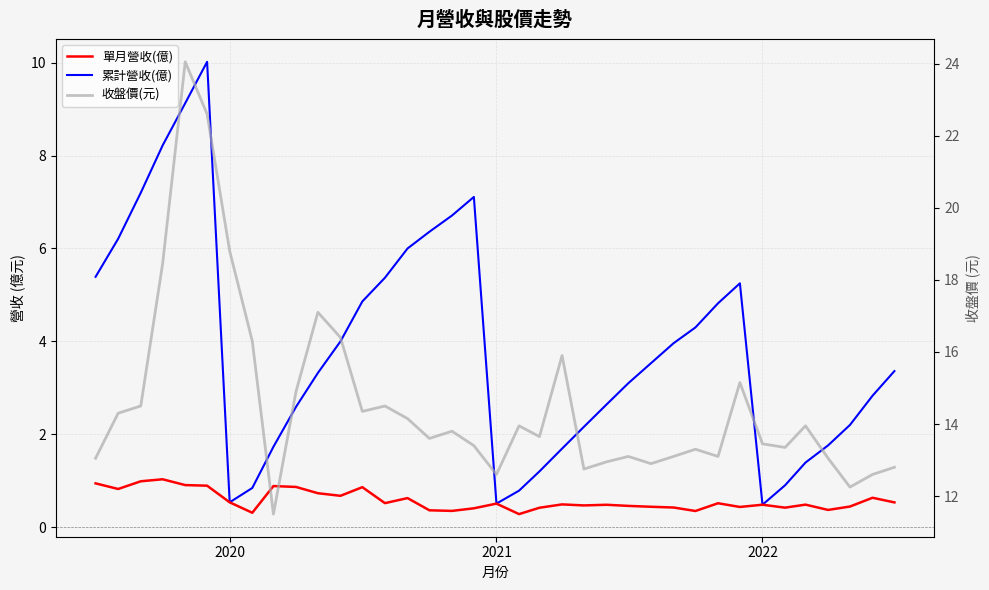

Reading left to right, what are all the values shown in this chart?

單月營收(億): 0.9	0.8	1.0	1.0	0.9	0.9	0.5	0.3	0.9	0.9	0.7	0.7	0.9	0.5	0.6	0.4	0.3	0.4	0.5	0.3	0.4	0.5	0.5	0.5	0.5	0.4	0.4	0.3	0.5	0.4	0.5	0.4	0.5	0.4	0.4	0.6	0.5
累計營收(億): 5.4	6.2	7.2	8.2	9.1	10.0	0.5	0.8	1.7	2.6	3.3	4.0	4.9	5.4	6.0	6.4	6.7	7.1	0.5	0.8	1.2	1.7	2.2	2.6	3.1	3.5	4.0	4.3	4.8	5.2	0.5	0.9	1.4	1.8	2.2	2.8	3.4
收盤價(元): 13.1	14.3	14.5	18.4	24.1	22.6	18.8	16.3	11.5	14.9	17.1	16.4	14.3	14.5	14.2	13.6	13.8	13.4	12.6	13.9	13.7	15.9	12.8	12.9	13.1	12.9	13.1	13.3	13.1	15.2	13.4	13.3	13.9	13.1	12.2	12.6	12.8